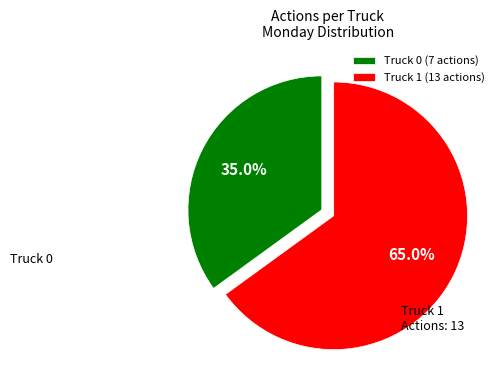

To the nearest percent, what percentage of the pie is Truck 1?

65%